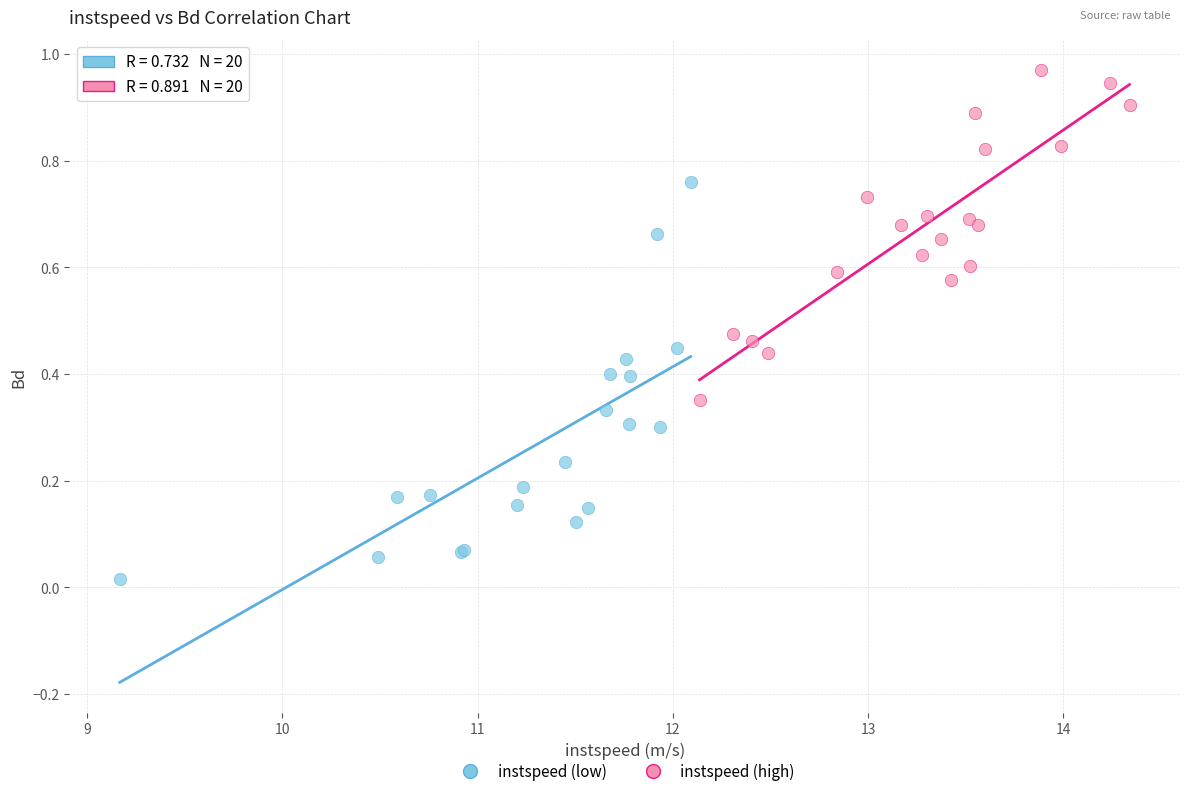

Which series contains the lowest Y value?

instspeed (low)